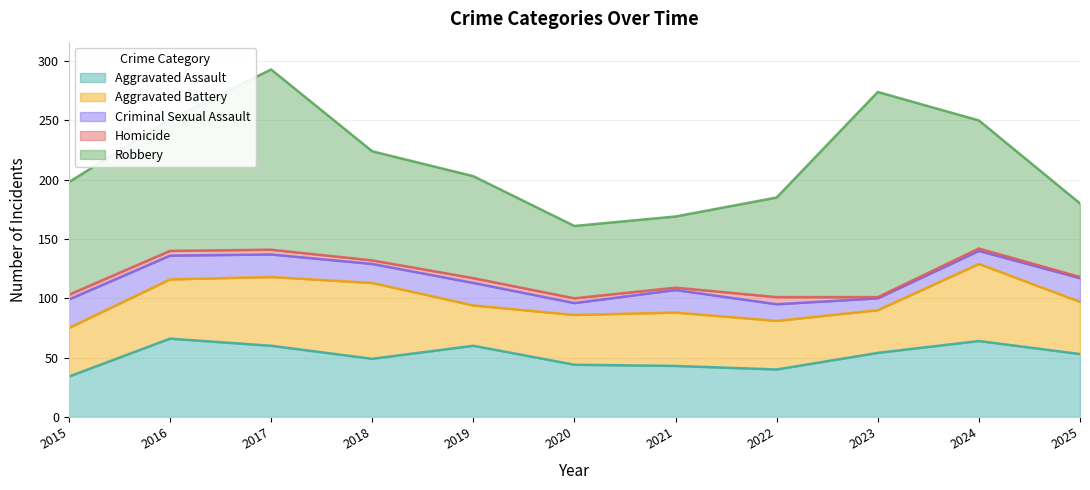

Reading left to right, what are all the values shown in this chart?

Aggravated Assault: 34	66	60	49	60	44	43	40	54	64	53
Aggravated Battery: 41	50	58	64	34	42	45	41	36	65	44
Criminal Sexual Assault: 24	20	19	16	19	10	19	14	10	11	20
Homicide: 4	4	4	3	4	4	2	6	1	2	1
Robbery: 95	111	152	92	86	61	60	84	173	108	62